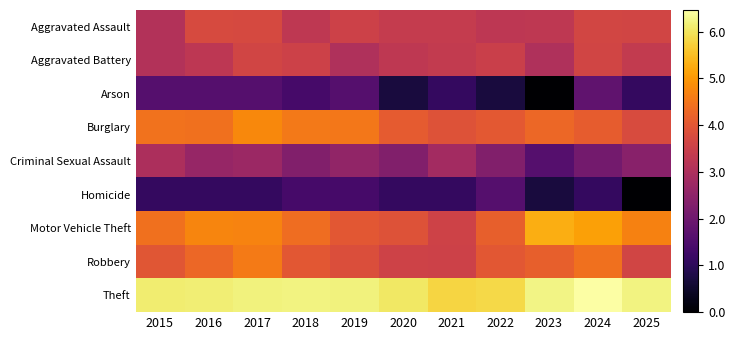

Which category has the highest value across all series?

2024